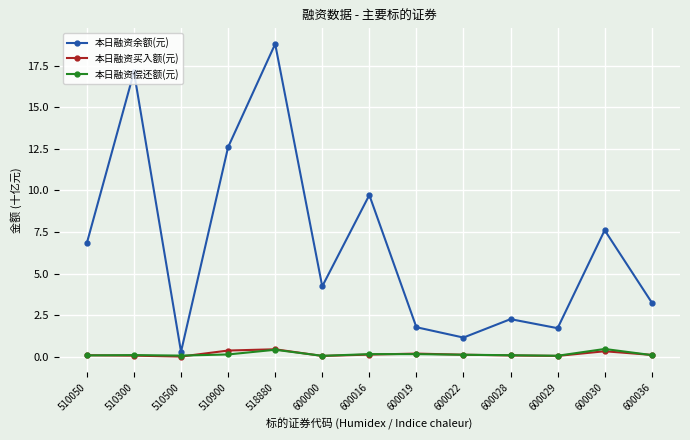

True or false: 本日融资余额(元) has a value of 6.8 at 510050.

True